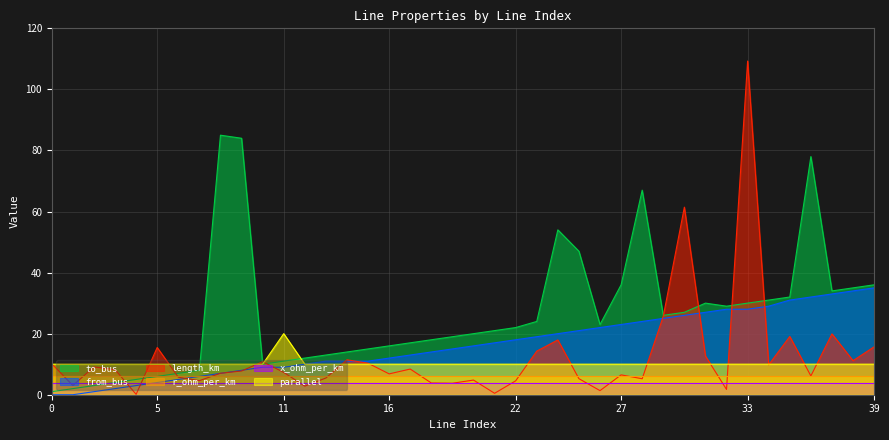

Does the chart display data point markers on the line(s)?

No